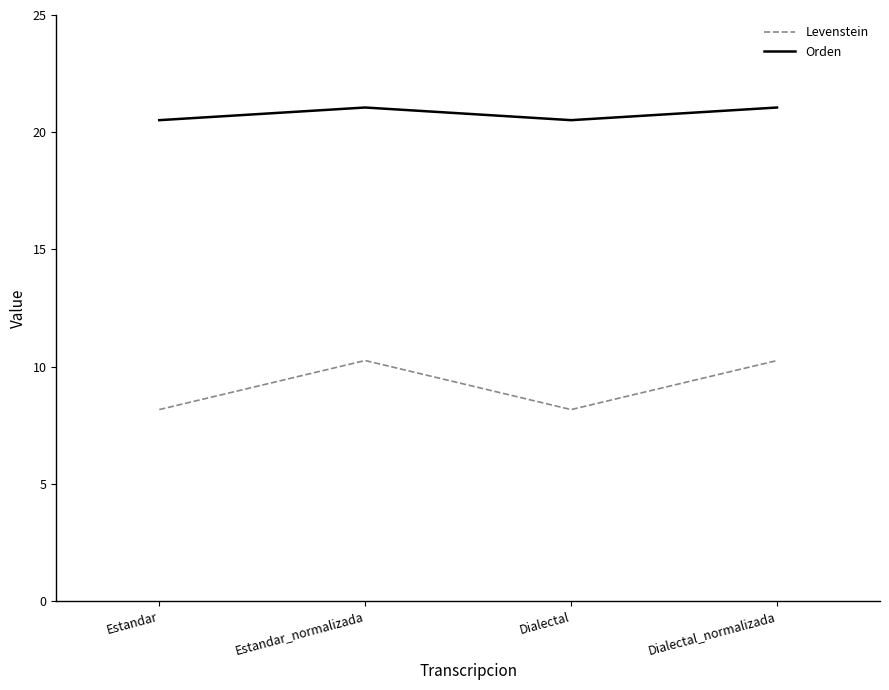

What is the difference between the highest and lowest values at Estandar_normalizada?

10.8